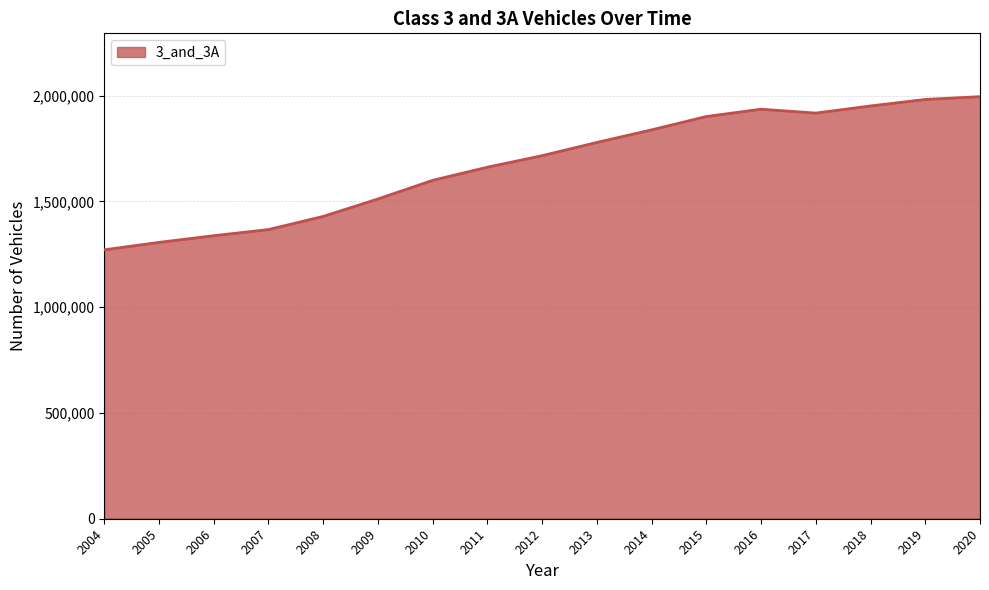

How many lines are shown in the chart?

1